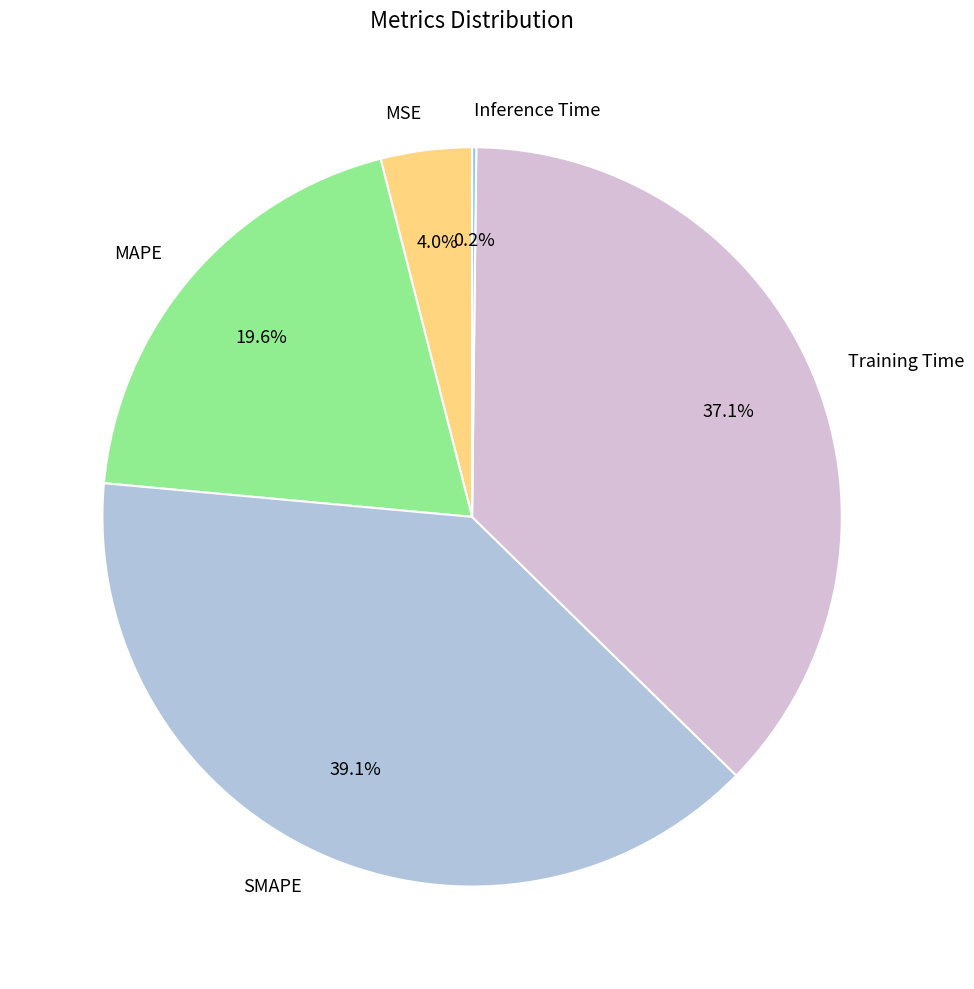

To the nearest percent, what percentage of the pie is SMAPE?

39%